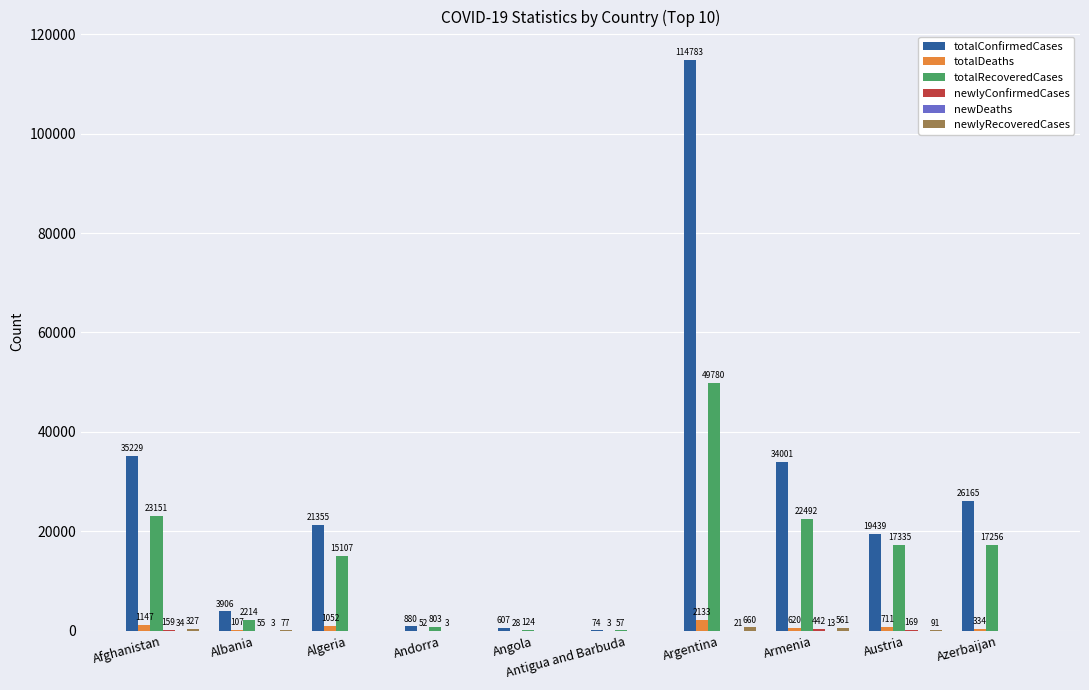

What is the spread (max minus min) of values at Afghanistan?

35195